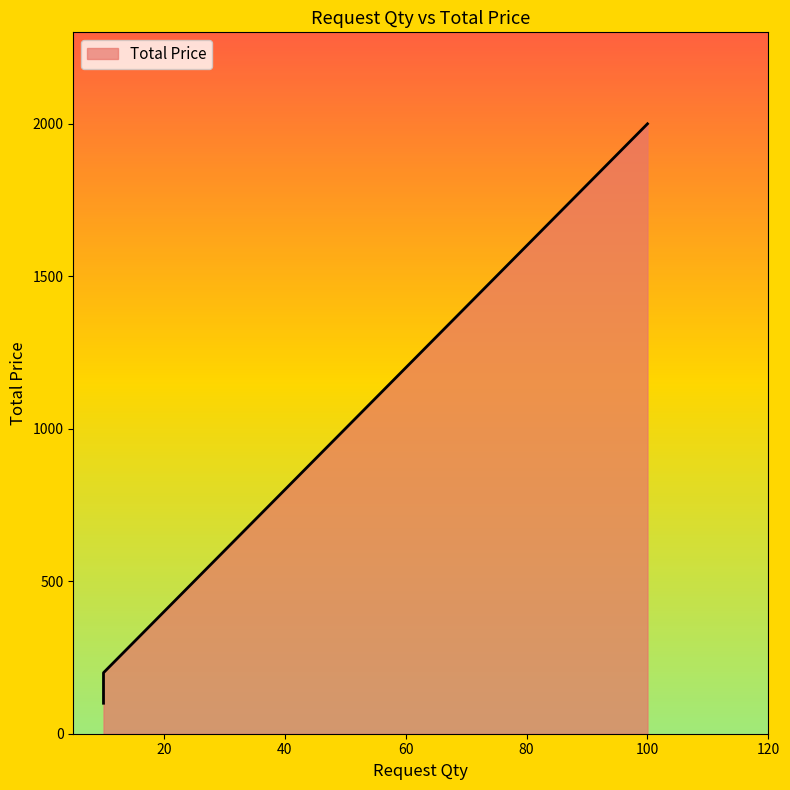

What is the minimum value shown in the chart?

100